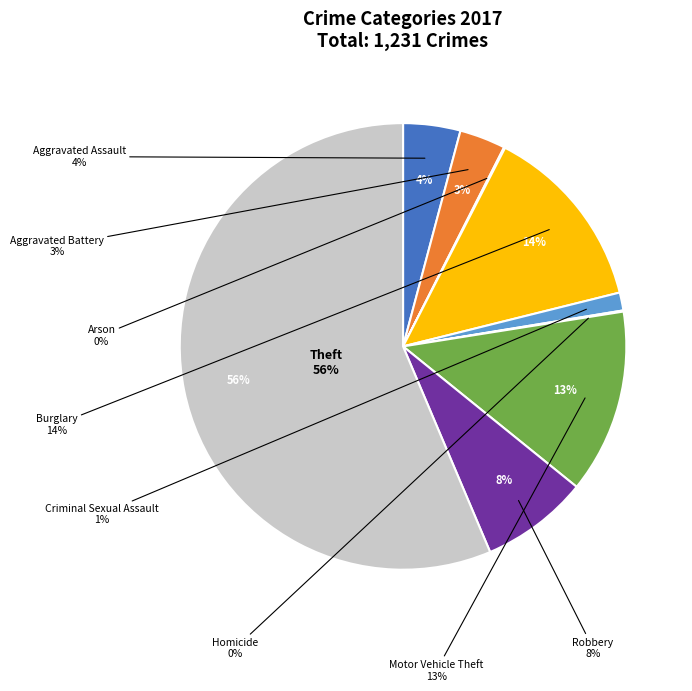

To the nearest percent, what percentage of the pie is Aggravated Battery?

3%